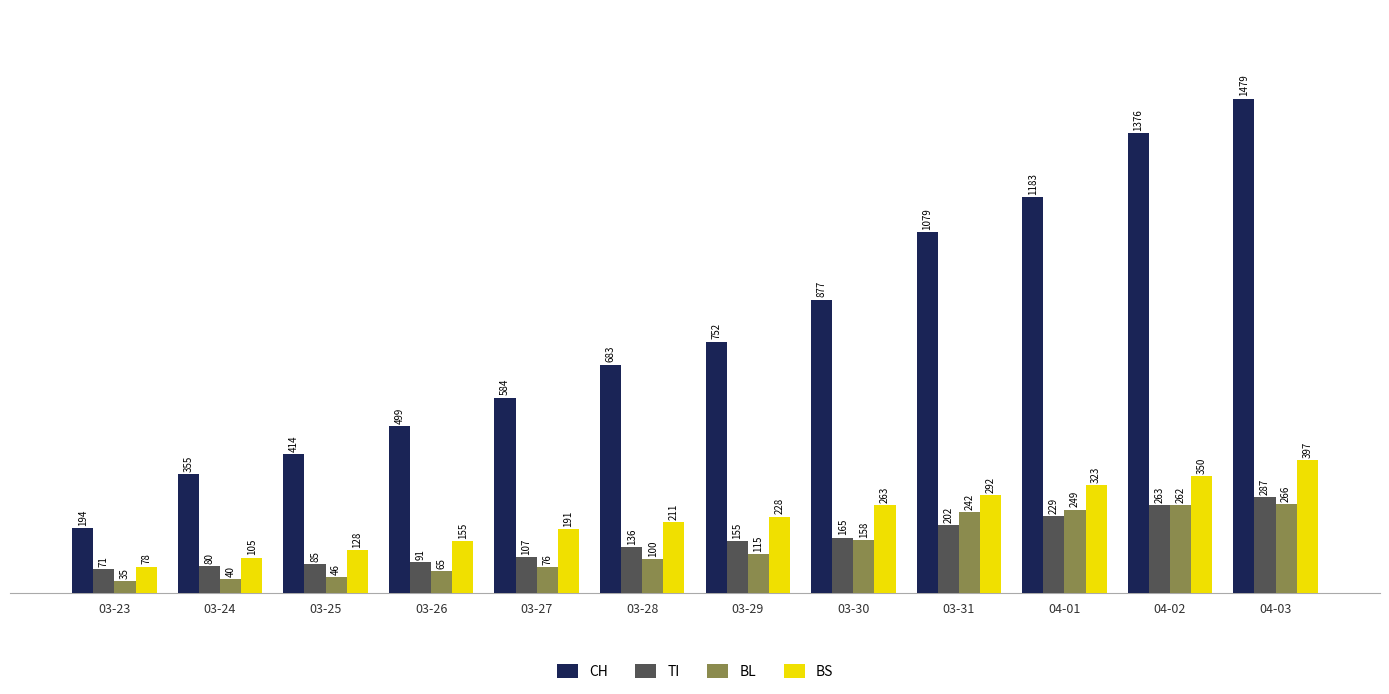

Reading left to right, list all the values displayed in this chart.

CH: 194	355	414	499	584	683	752	877	1079	1183	1376	1479
TI: 71	80	85	91	107	136	155	165	202	229	263	287
BL: 35	40	46	65	76	100	115	158	242	249	262	266
BS: 78	105	128	155	191	211	228	263	292	323	350	397